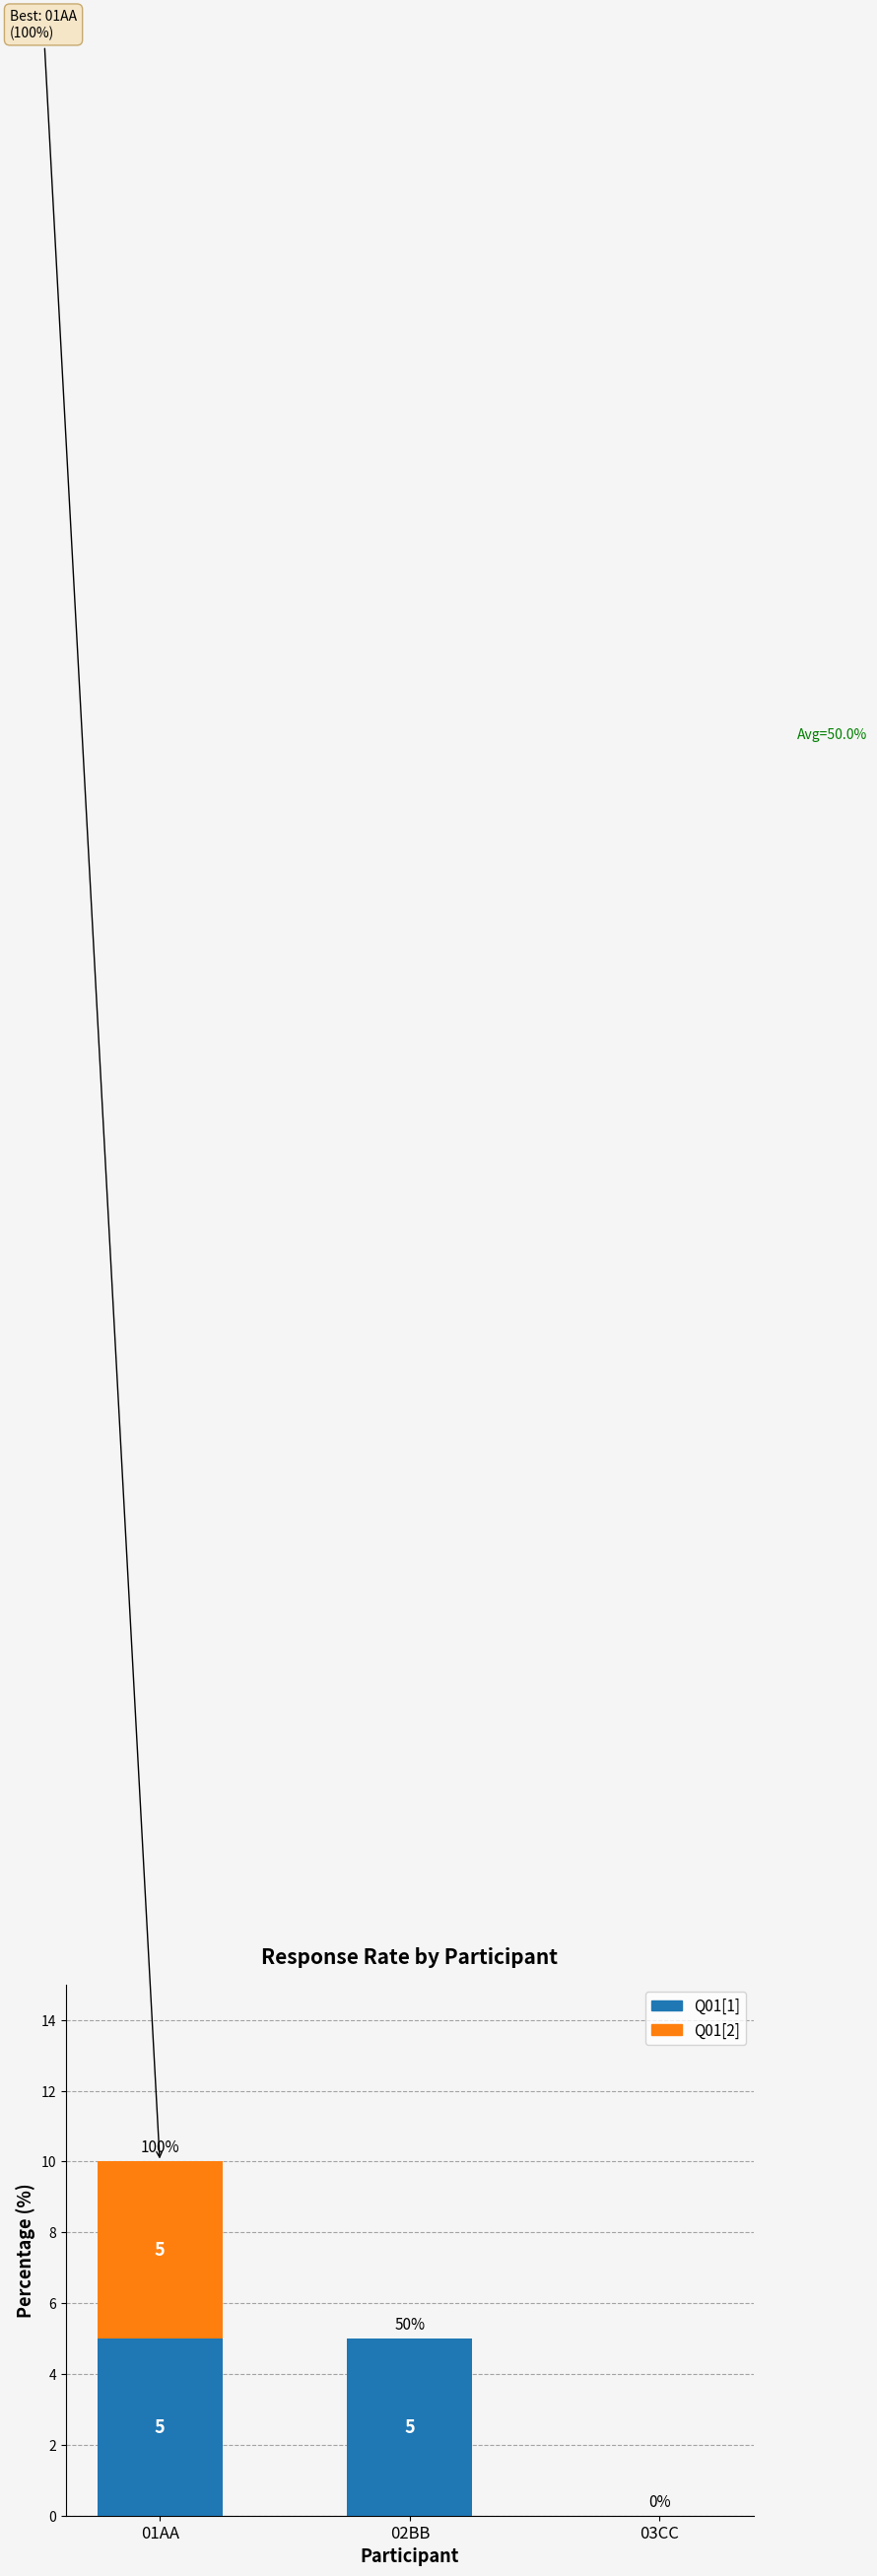

What is the total value across all series at 02BB?

5